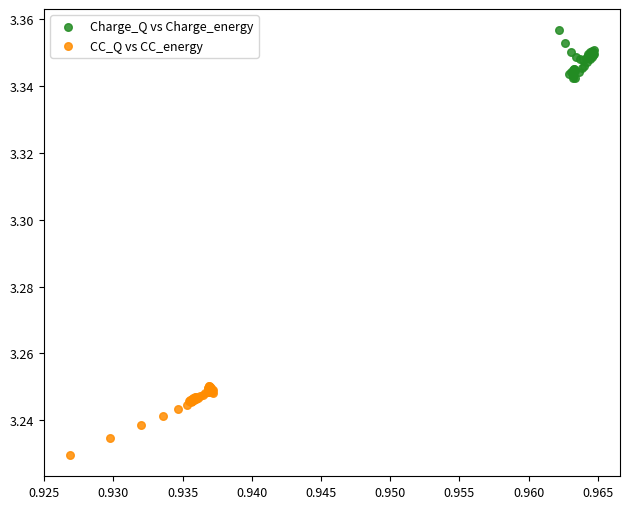

Which series contains the lowest Y value?

CC_Q vs CC_energy